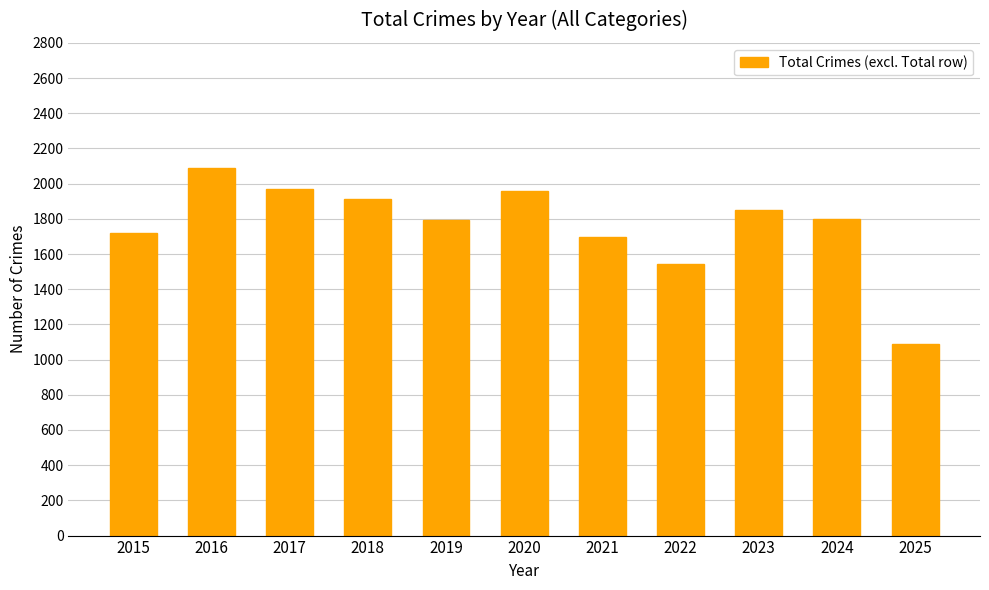

Is it true that the value at 2021 is 1694?

True